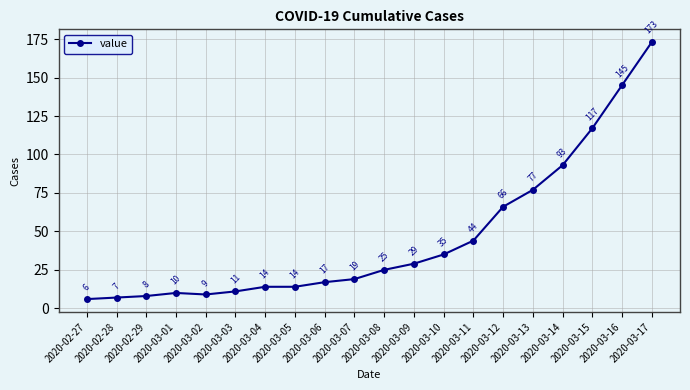

Where is the data nearest to the value 89?

2020-03-14